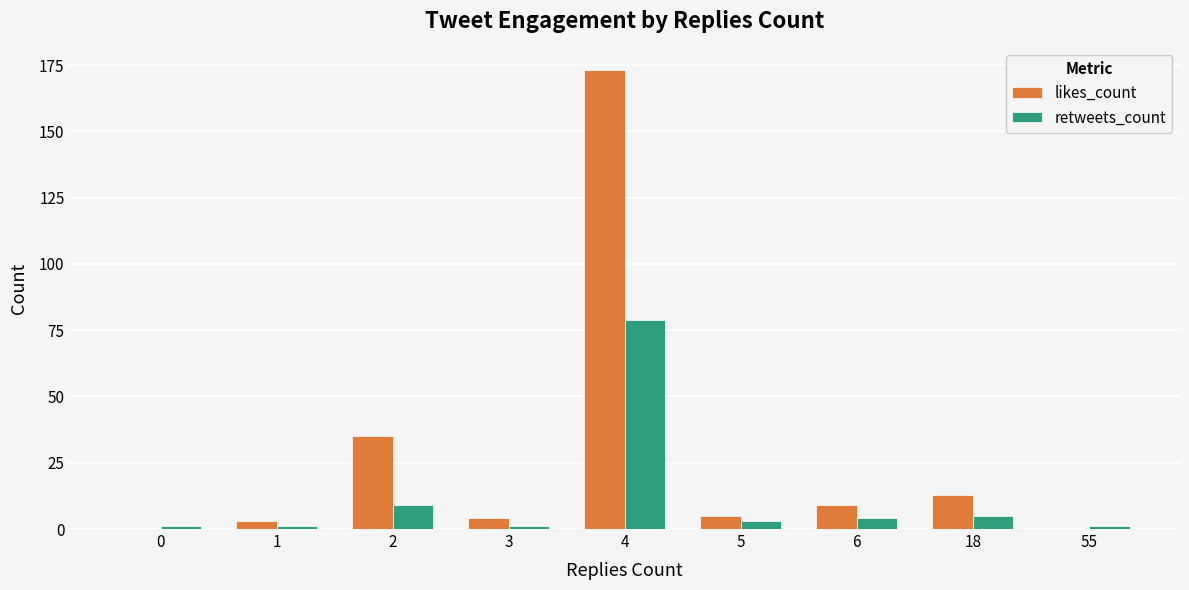

How many categories are shown in the chart?

9